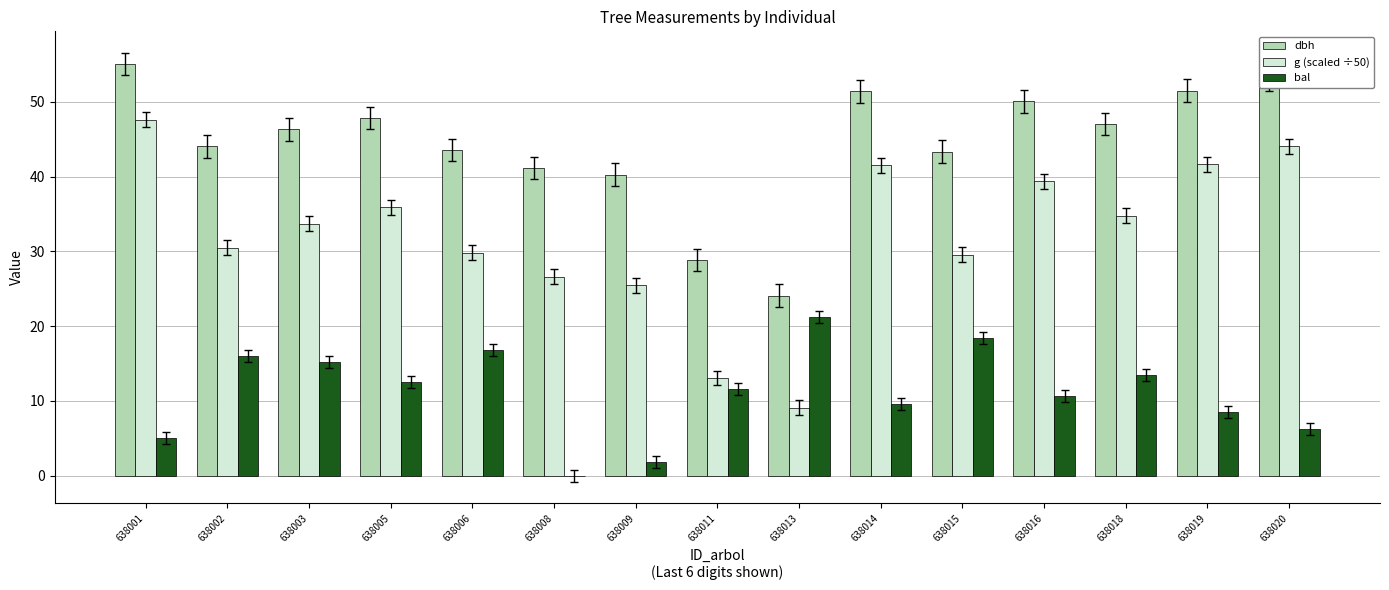

True or false: g (scaled ÷50) has a value of 13.8 at 638006.

False